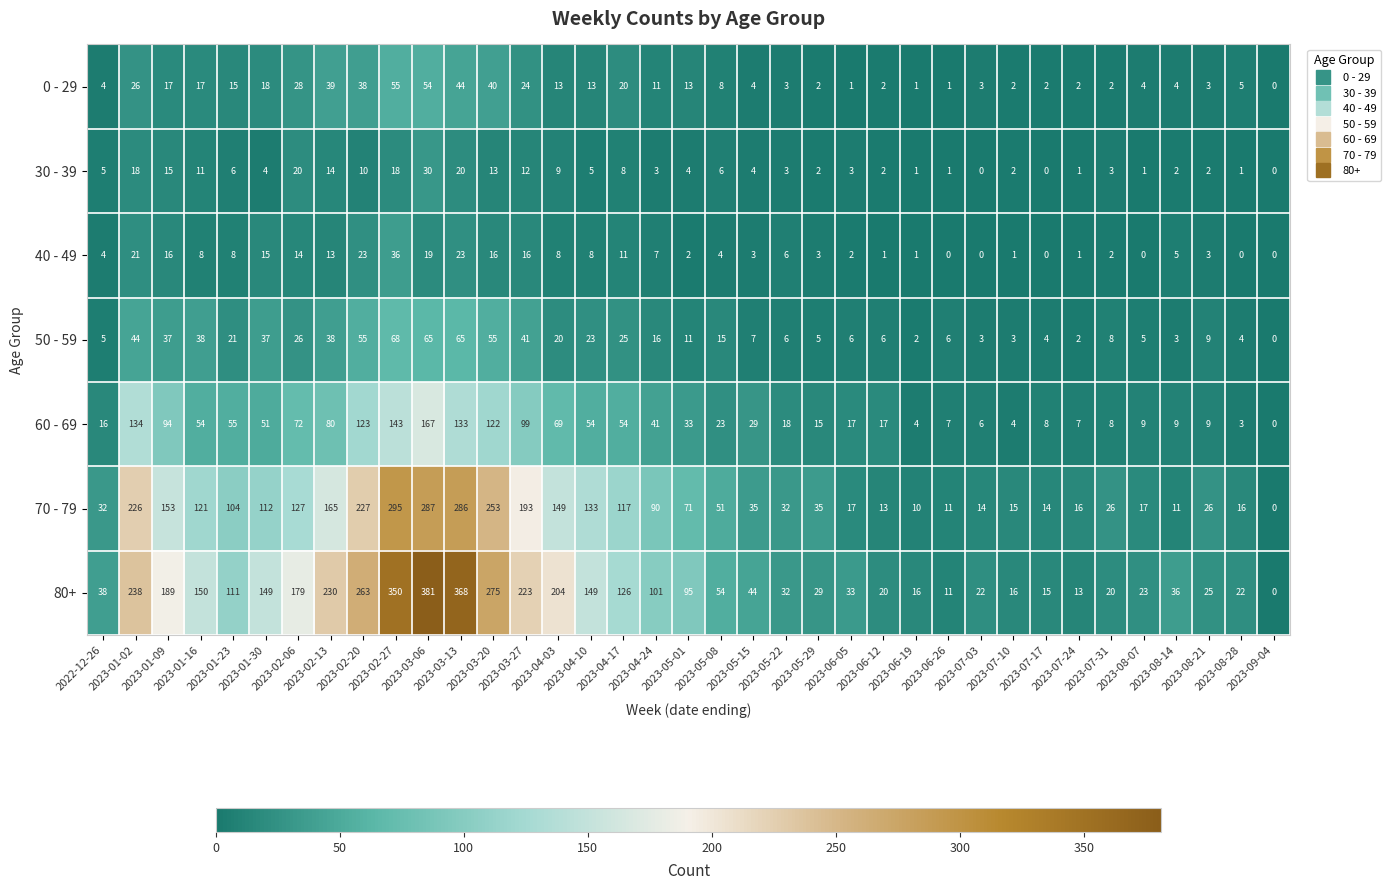

List the series in order of their peak value, highest first.

80+, 70 - 79, 60 - 69, 50 - 59, 0 - 29, 40 - 49, 30 - 39